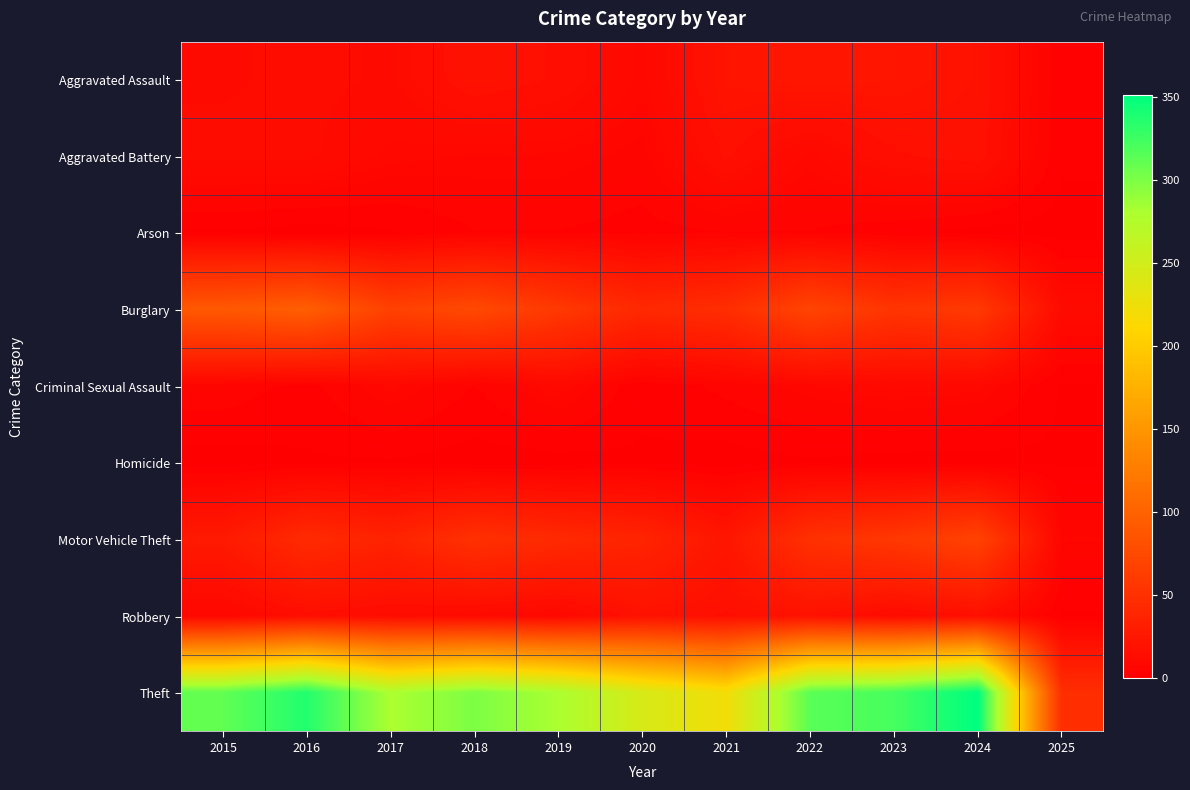

Between 2020 and 2025, which is larger?

2020